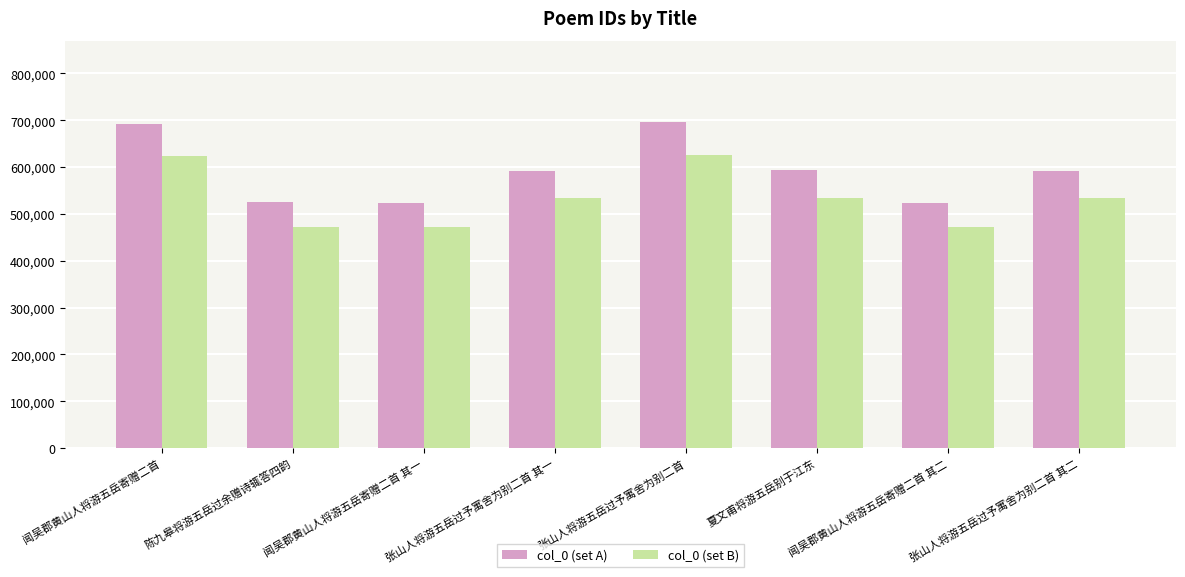

What is the maximum value shown in the chart?

695796.0